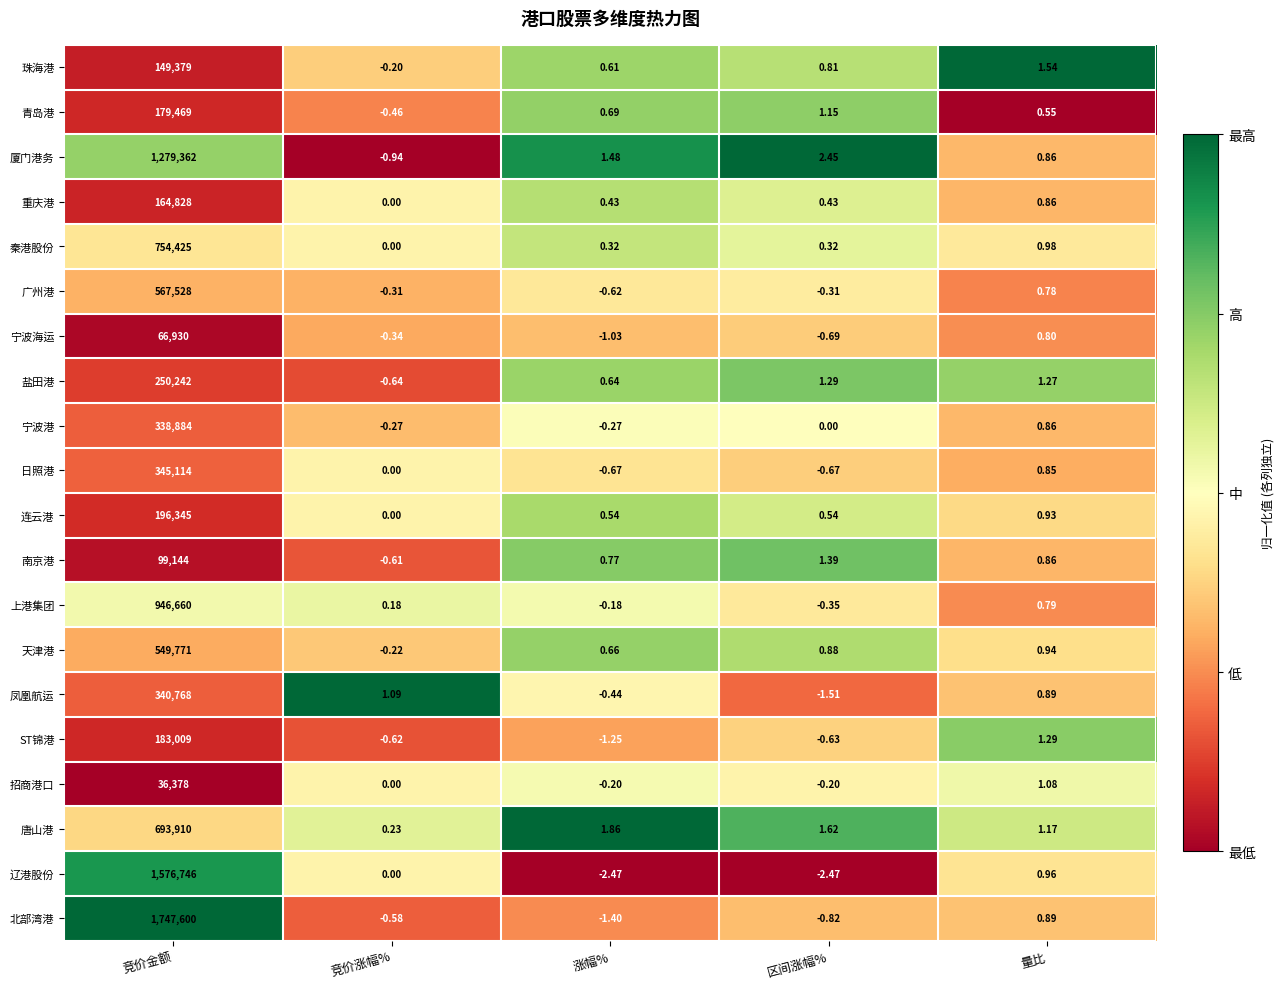

Where does the 北部湾港 series first go above 0?

竞价金额